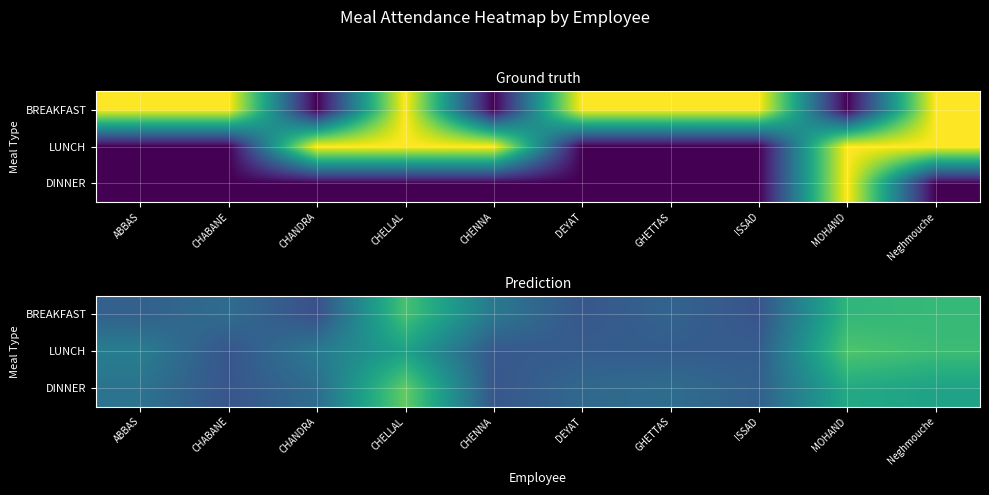

What is the spread (max minus min) of values at ABBAS?

0.1